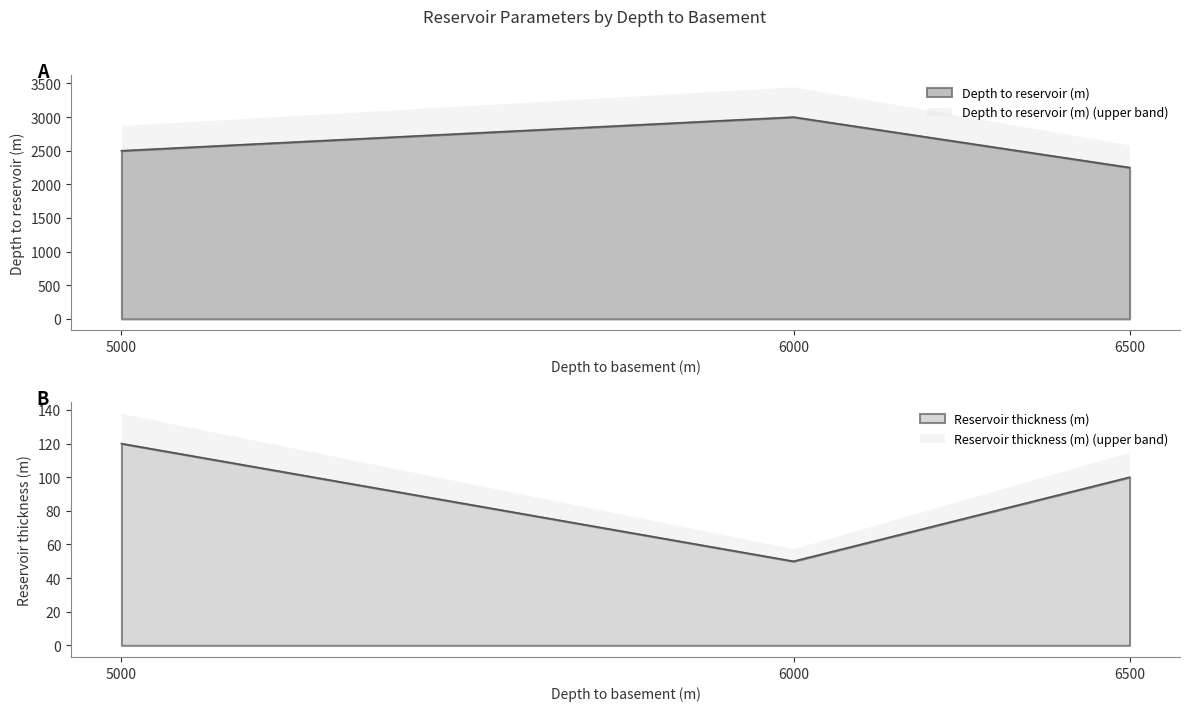

The value of Depth to reservoir (m) at Een is 1108. True or false?

False